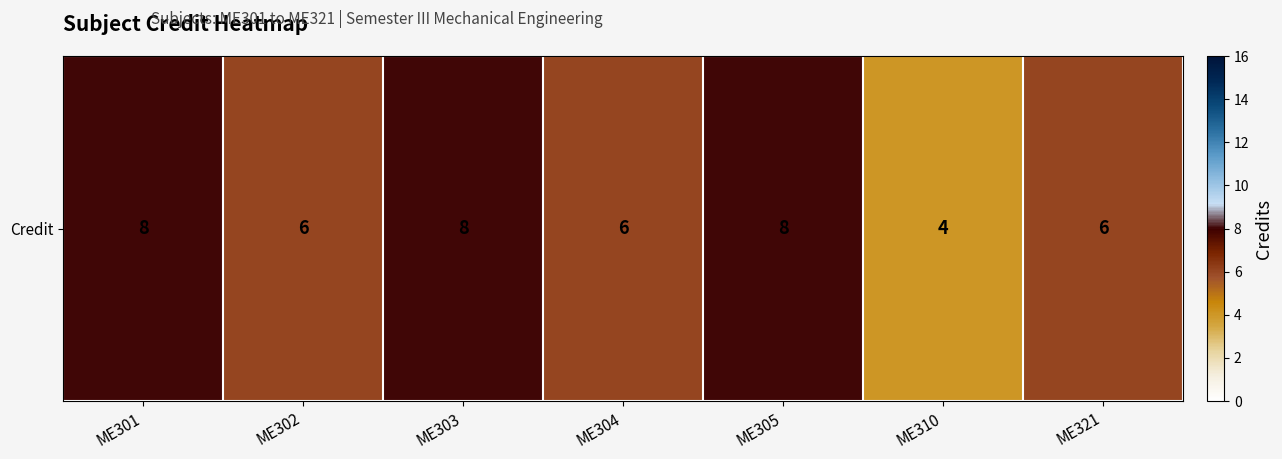

Between ME321 and ME302, which is larger?

ME321